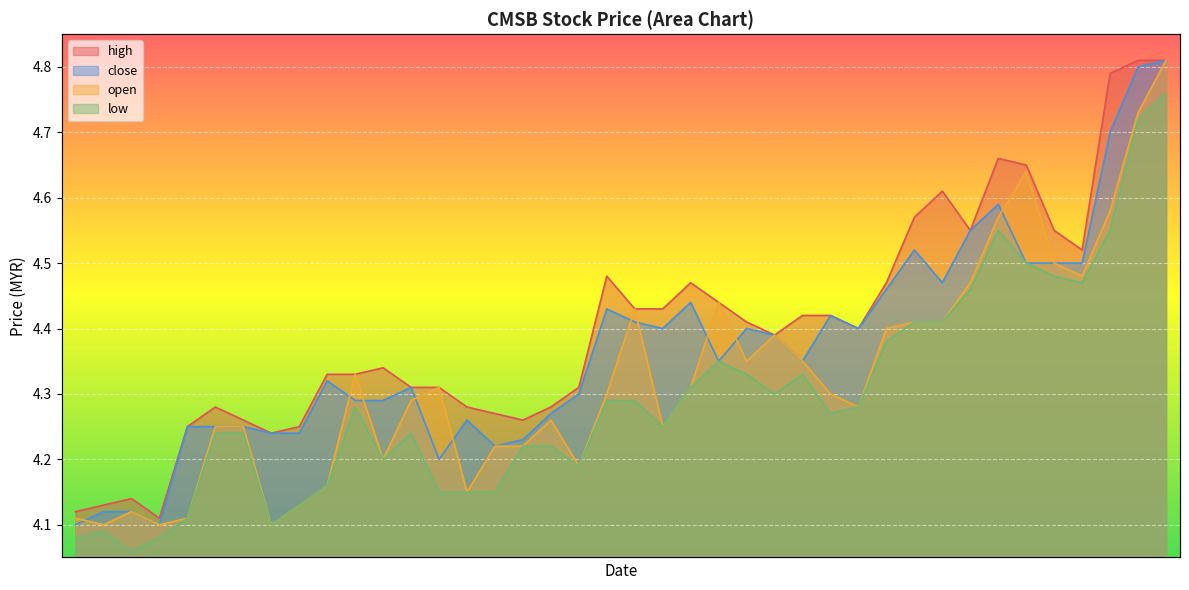

True or false: low and close cross at least once.

False